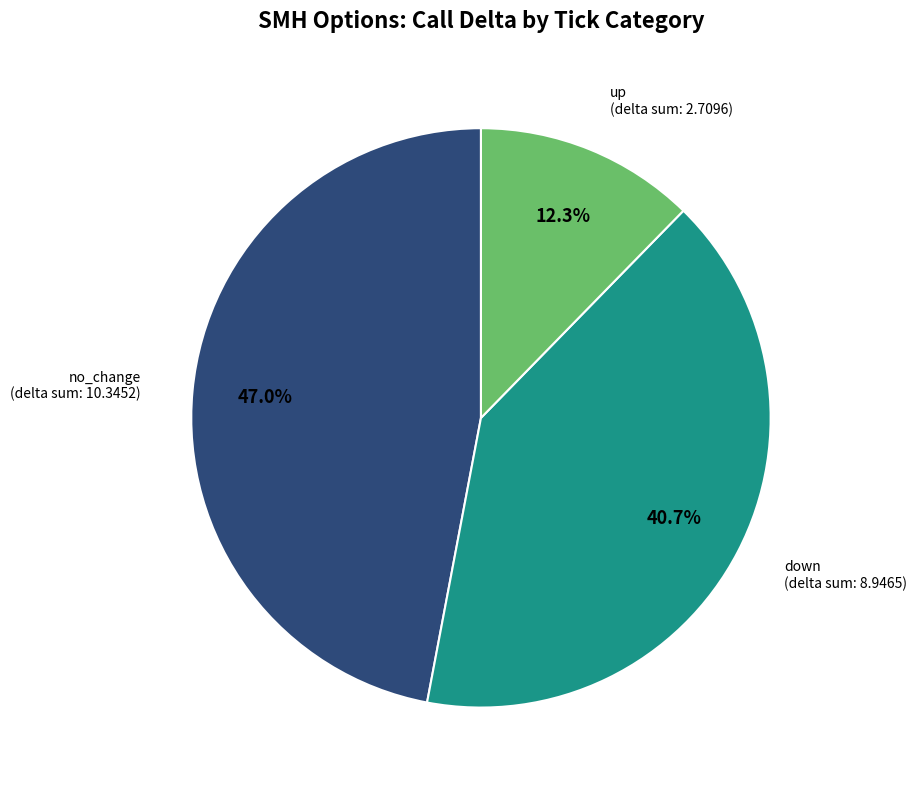

Is there a majority slice in this chart?

No